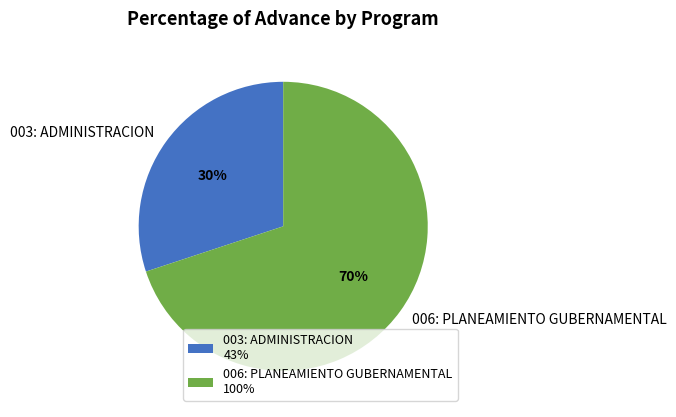

To the nearest percent, what is the difference between the largest and smallest slice percentages?

40%